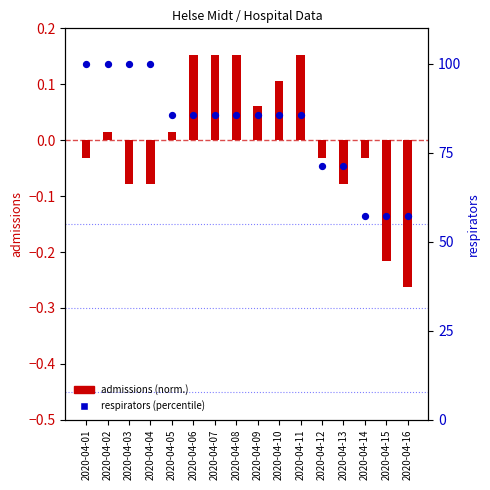

At which category is the sum across all series the highest?

2020-04-02